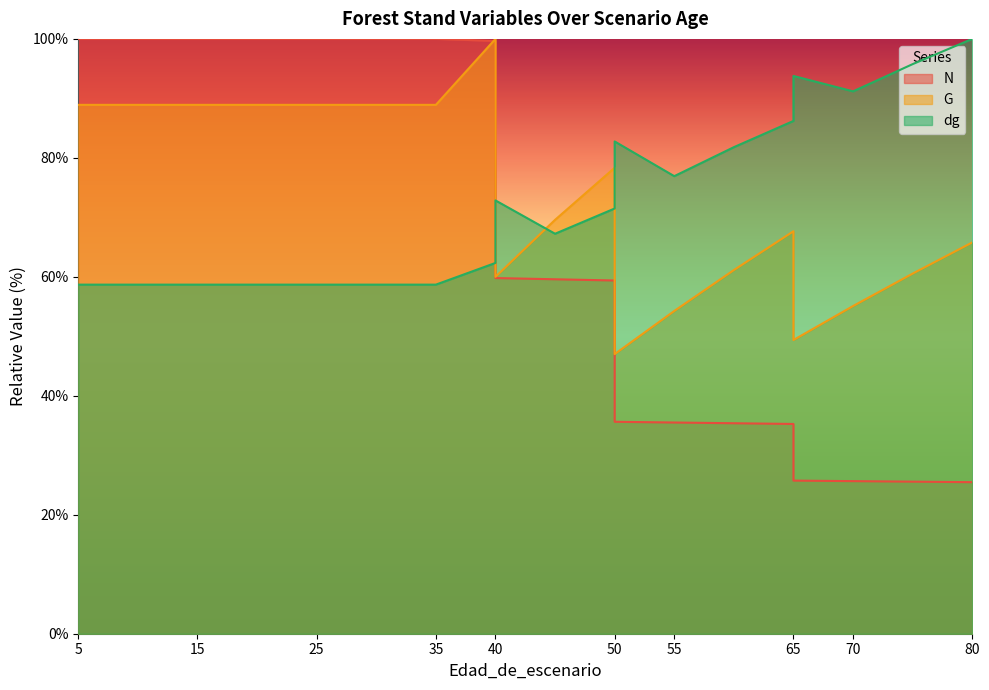

What is the greatest value displayed?

100.0